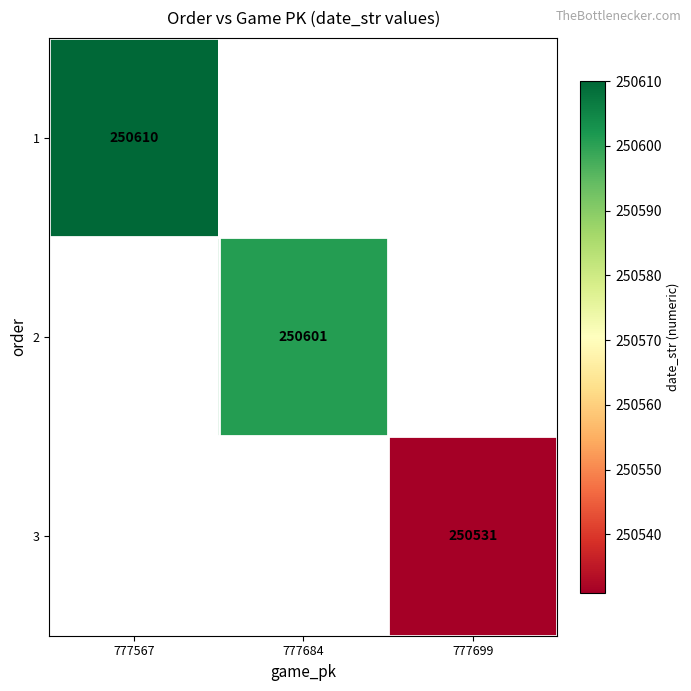

Is it true that 1 equals 170151 at 777567?

False